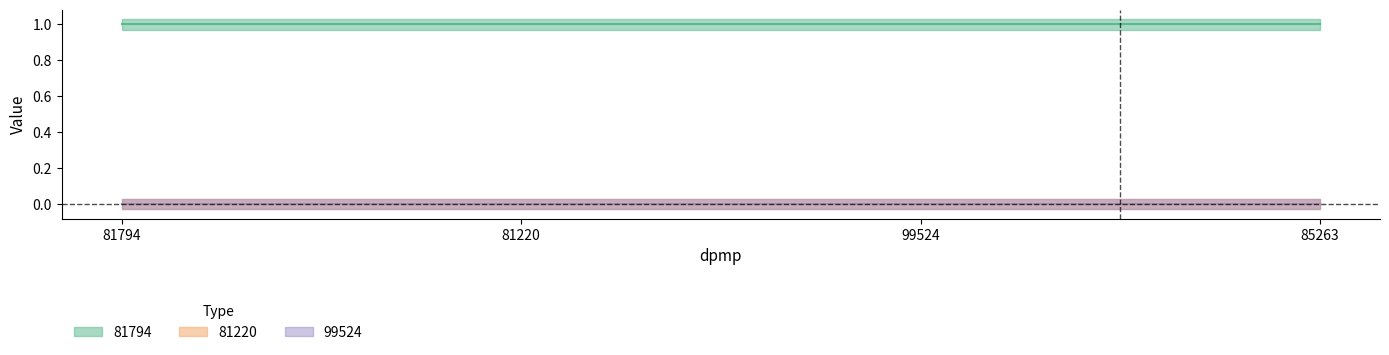

Between 81794 and 81220, which is larger?

81794